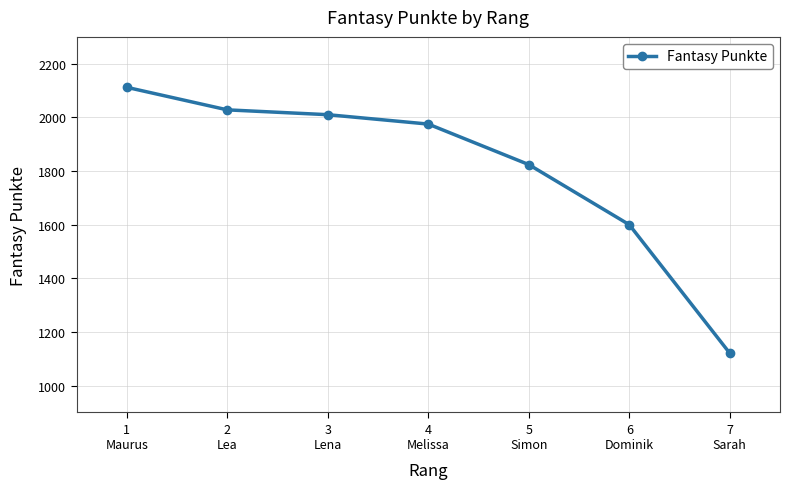

The value at 6
Dominik is 397. True or false?

False